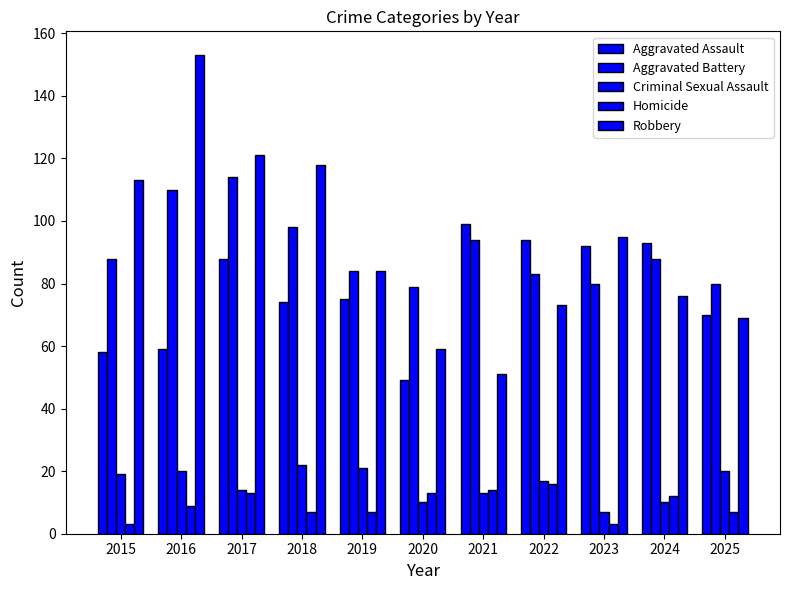

What is the maximum value shown in the chart?

153